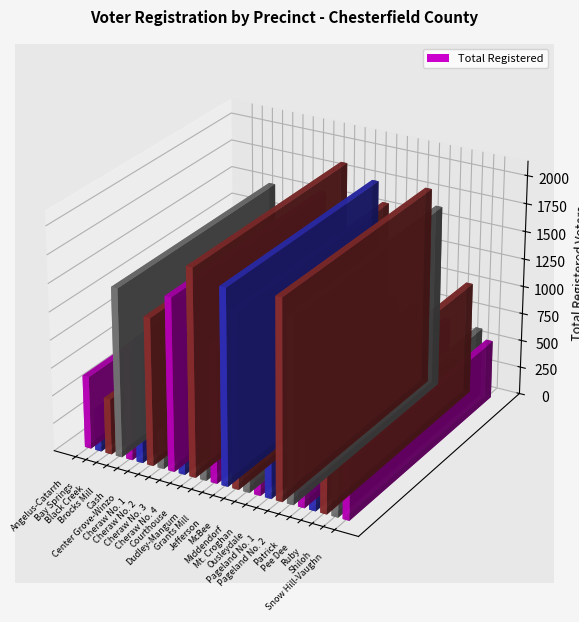

Read the value at Patrick, to the nearest 50.

650